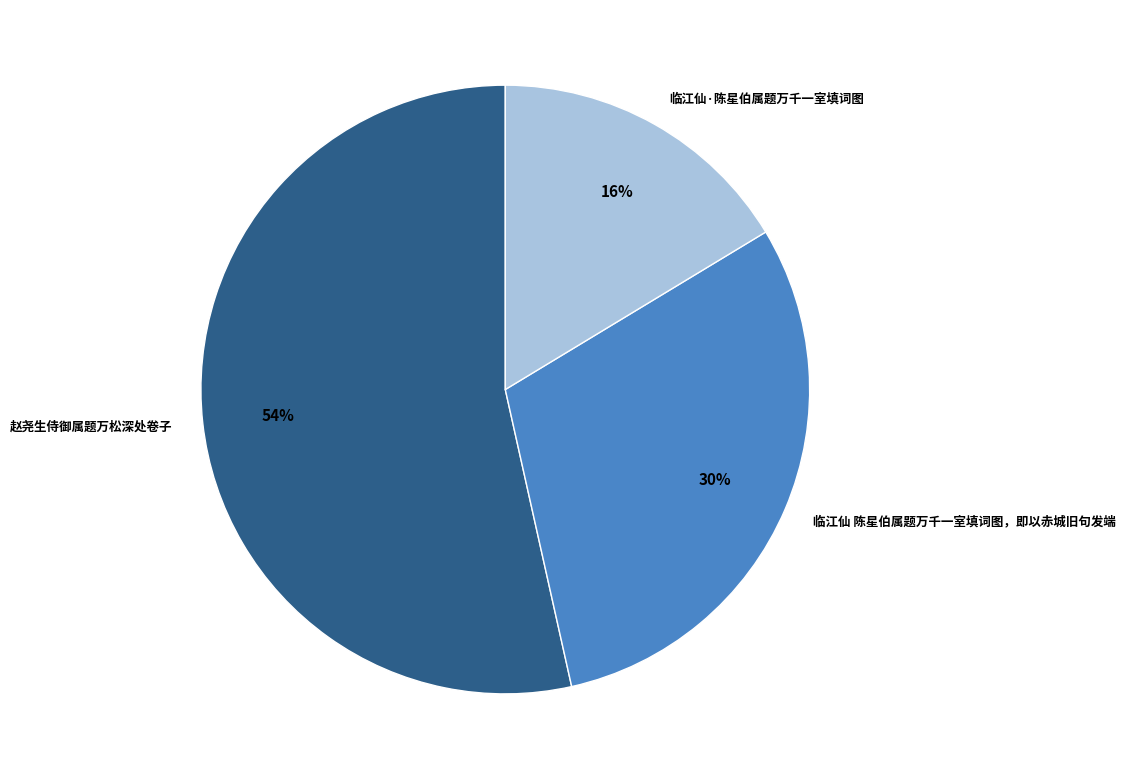

Is there a majority slice in this chart?

Yes